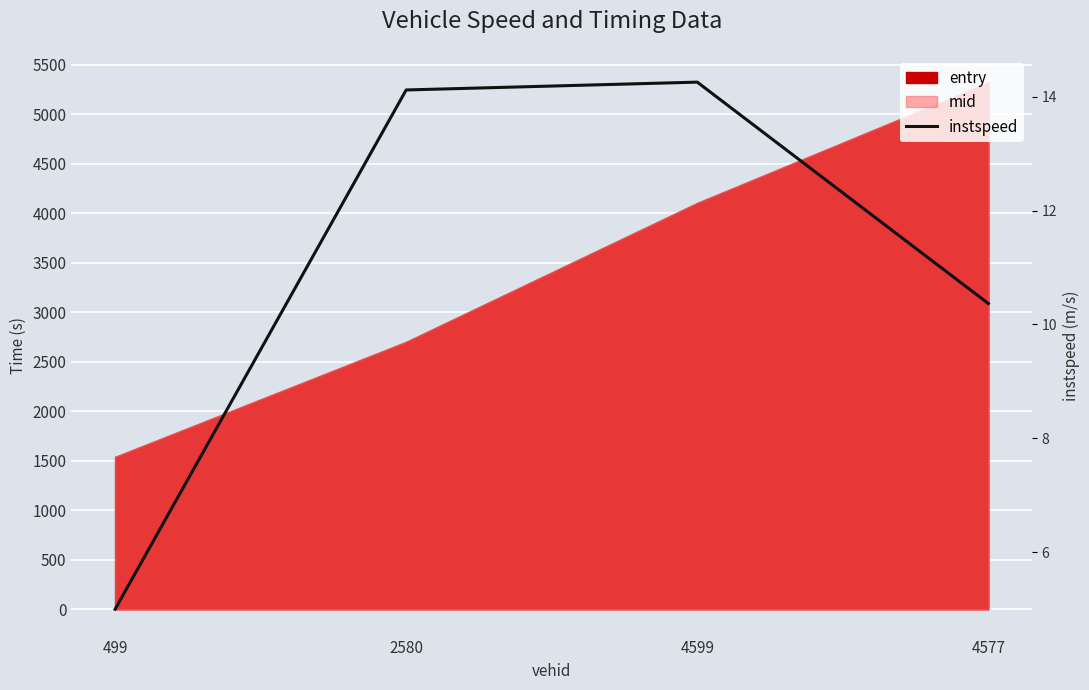

Reading left to right, what are all the values shown in this chart?

499=5.0	2580=14.1	4599=14.3	4577=10.4